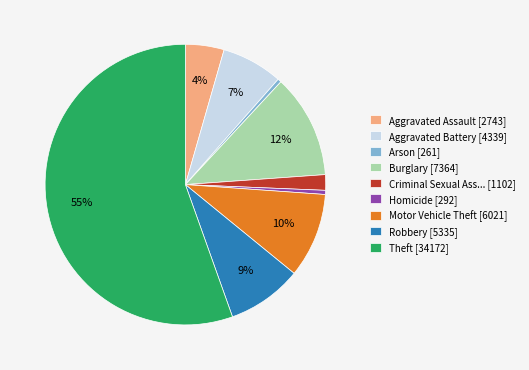

What percentage is the Motor Vehicle Theft [6021] slice, to the nearest percent?

10%